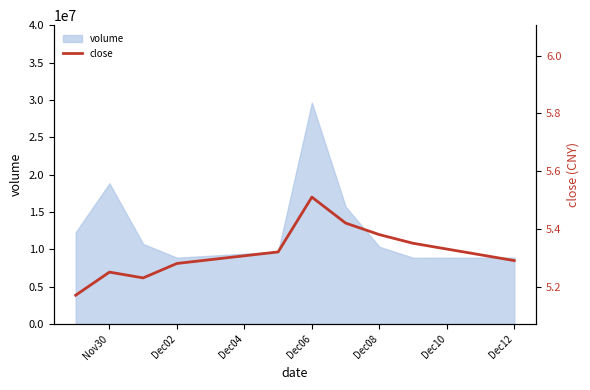

What is the greatest value displayed?

5.5